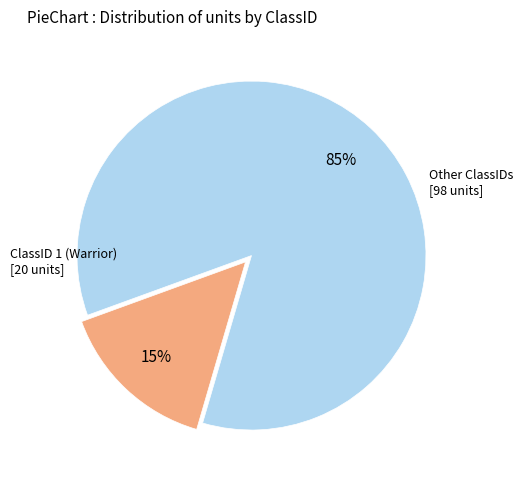

To the nearest percent, what is the difference between the largest and smallest slice percentages?

70%